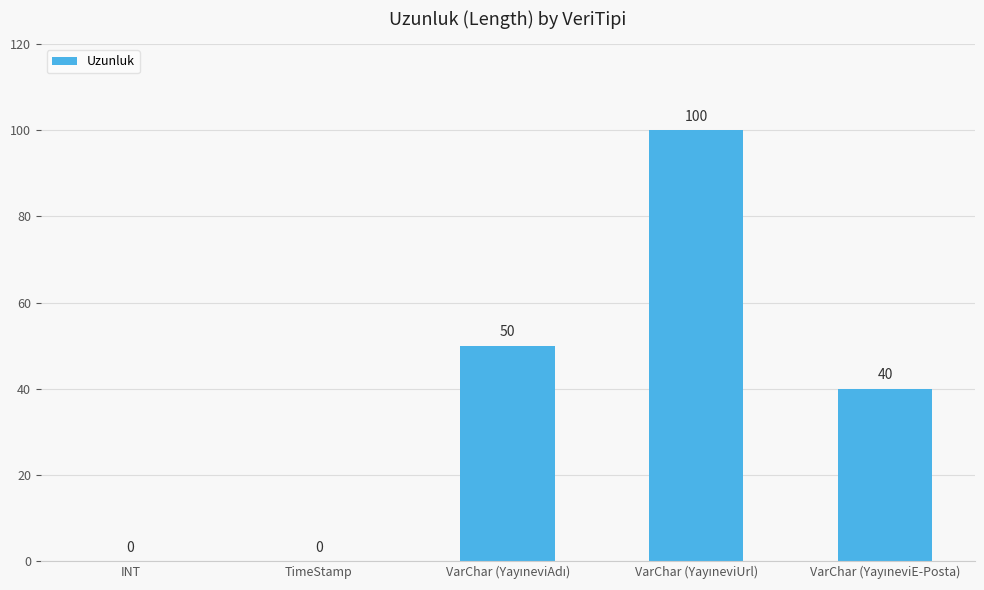

Is it true that the value at TimeStamp is 0?

True